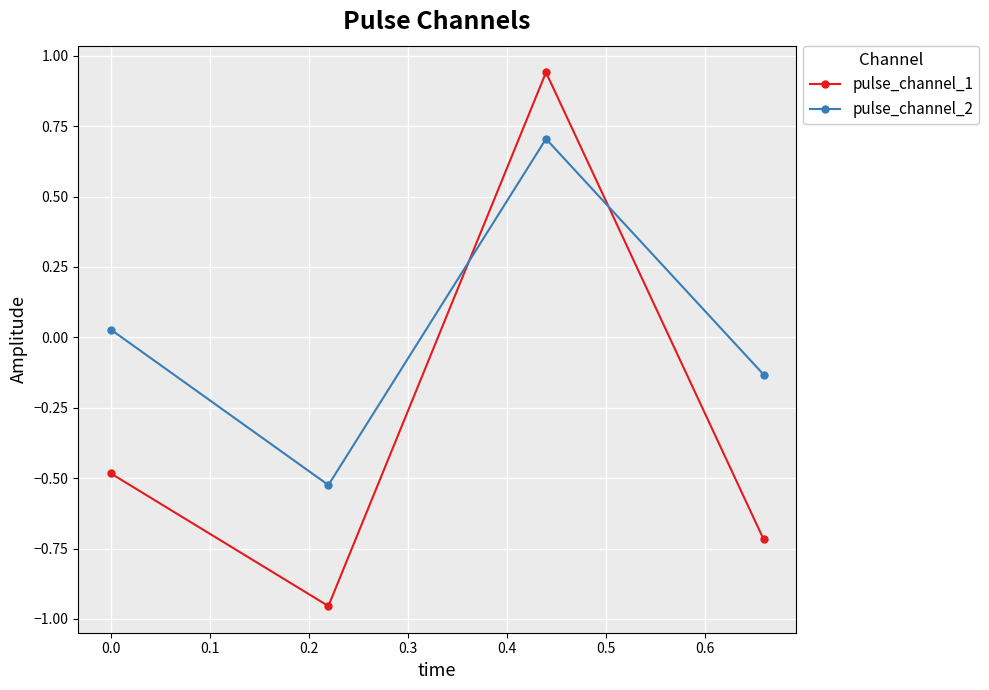

At how many categories does at least one series exceed 0?

2